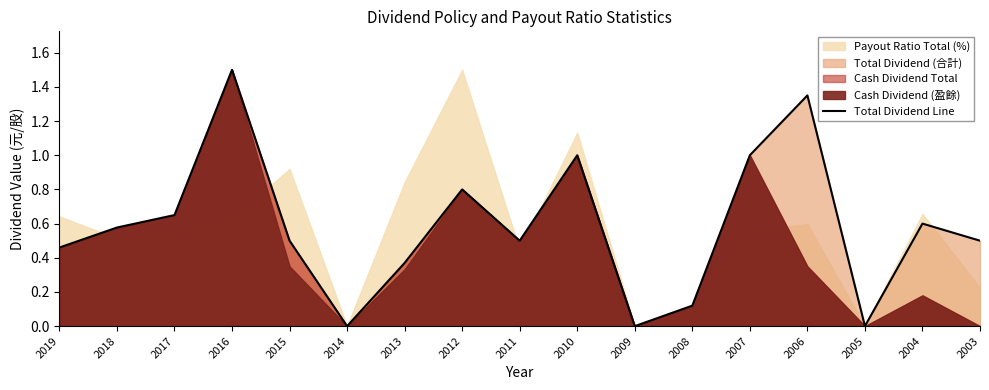

Count the number of categories in the chart.

17